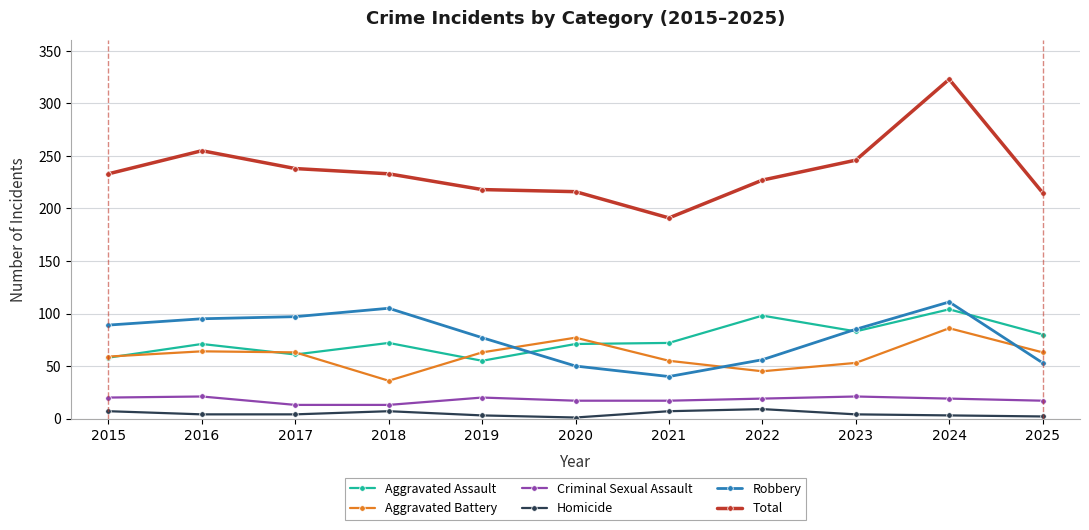

True or false: Criminal Sexual Assault and Robbery intersect in this chart.

False